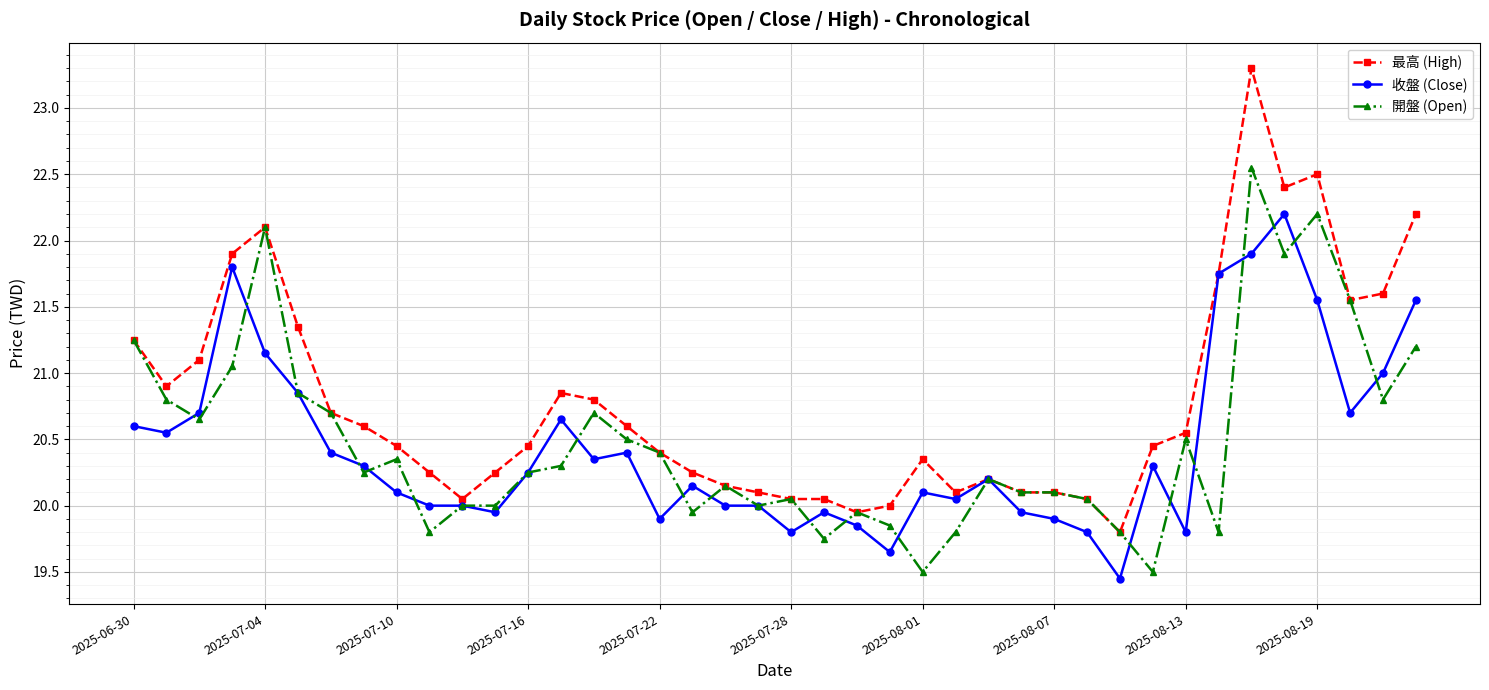

At how many categories does at least one series exceed 19?

40